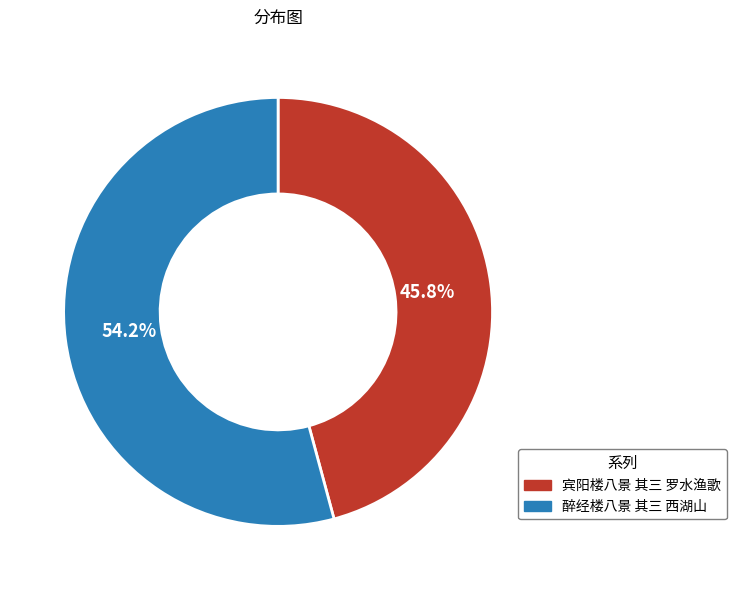

To the nearest percent, what is the difference between the largest and smallest slice percentages?

8%